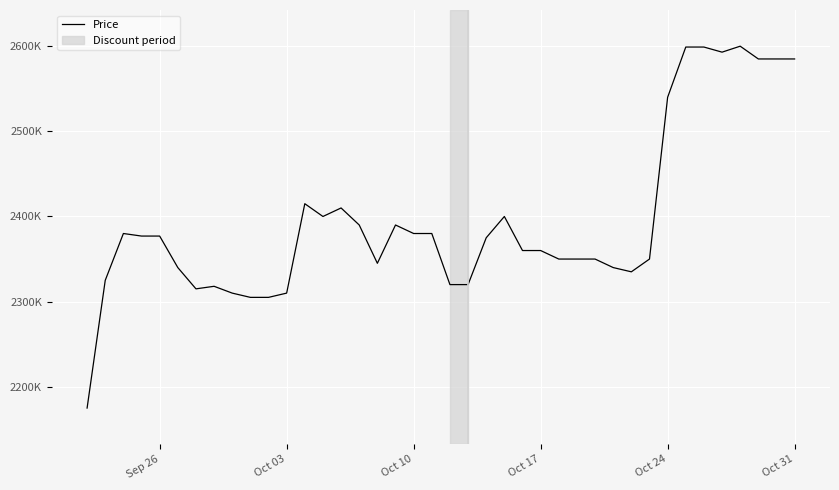

Reading right to left, list all the values displayed in this chart.

2585000	2585000	2585000	2600000	2593000	2599000	2599000	2540000	2350000	2335000	2340000	2350000	2350000	2350000	2360000	2360000	2400000	2375000	2320000	2320000	2380000	2380000	2390000	2345000	2390000	2410000	2400000	2415000	2310000	2305000	2305000	2310000	2318000	2315000	2340000	2377000	2377000	2380000	2325000	2175000